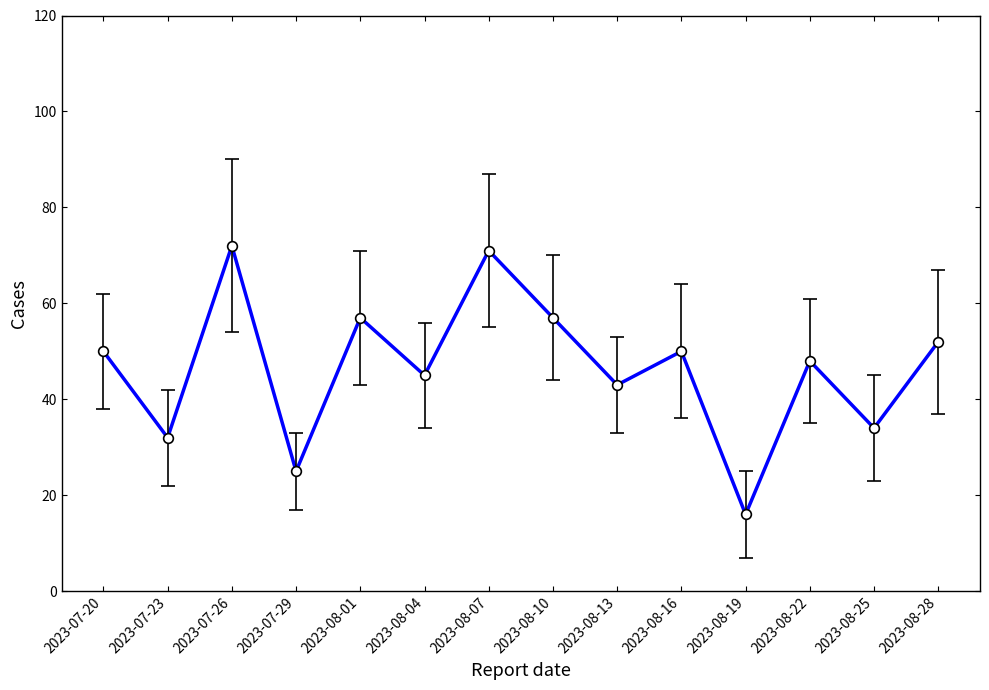

Reading left to right, what are all the values shown in this chart?

2023-07-20=50	2023-07-23=32	2023-07-26=72	2023-07-29=25	2023-08-01=57	2023-08-04=45	2023-08-07=71	2023-08-10=57	2023-08-13=43	2023-08-16=50	2023-08-19=16	2023-08-22=48	2023-08-25=34	2023-08-28=52